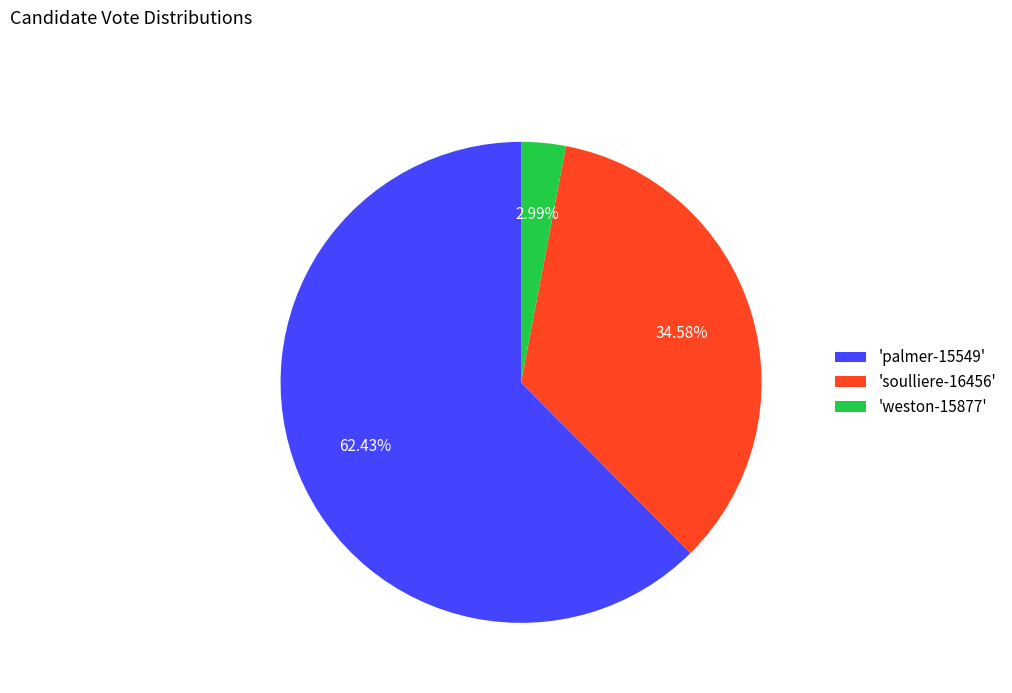

Is there a majority slice in this chart?

Yes